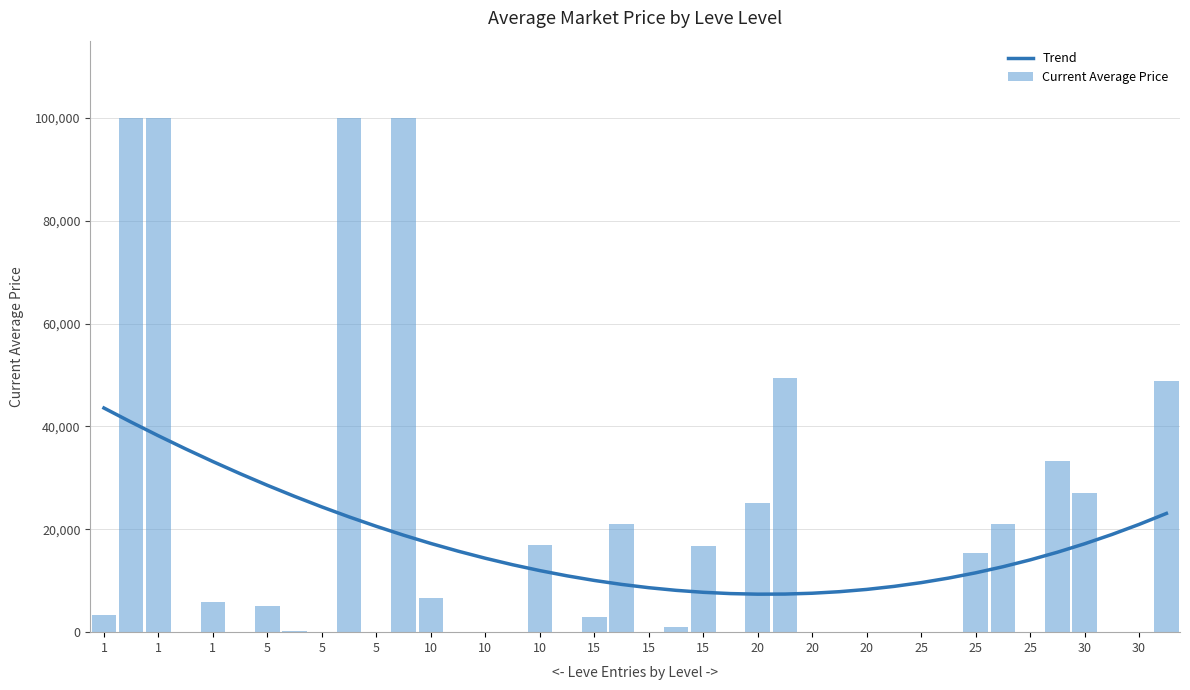

True or false: Current Average Price has a value of 58067.4 at 5.

False